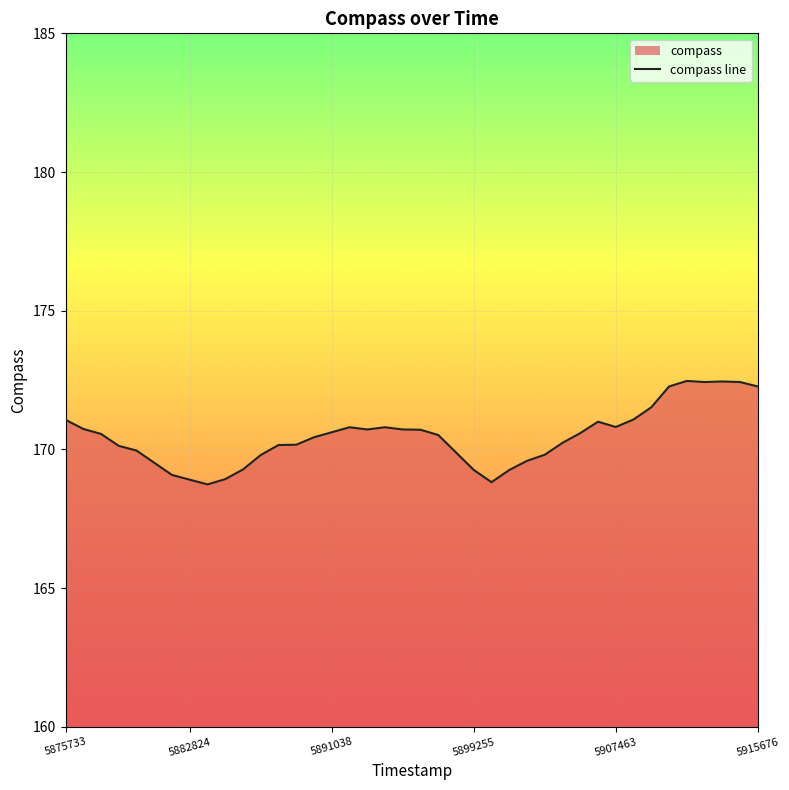

What is the value of the 29th point from the left?

170.2